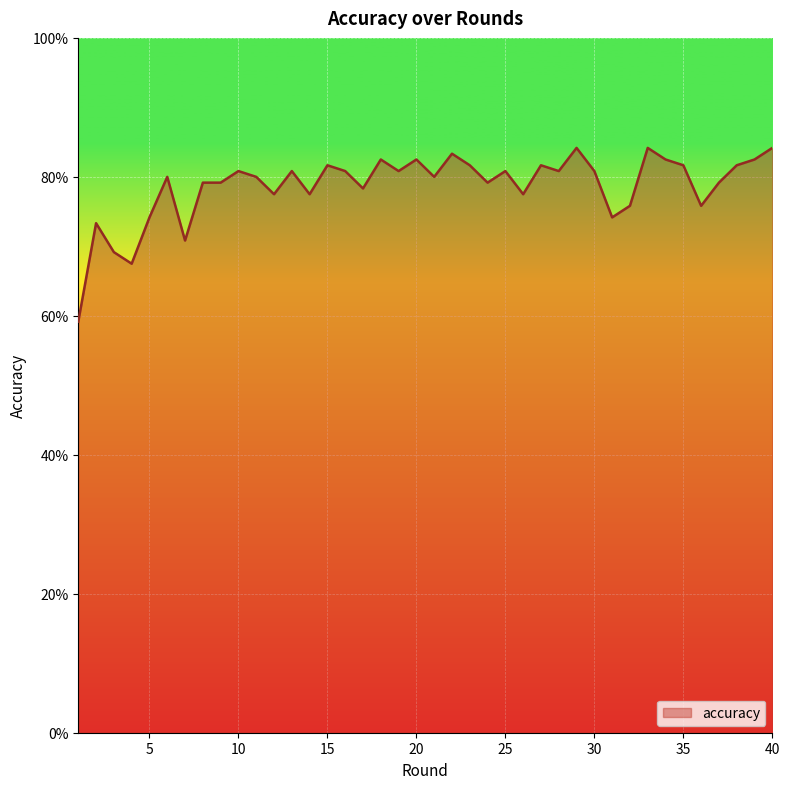

What is the smallest value displayed?

0.6